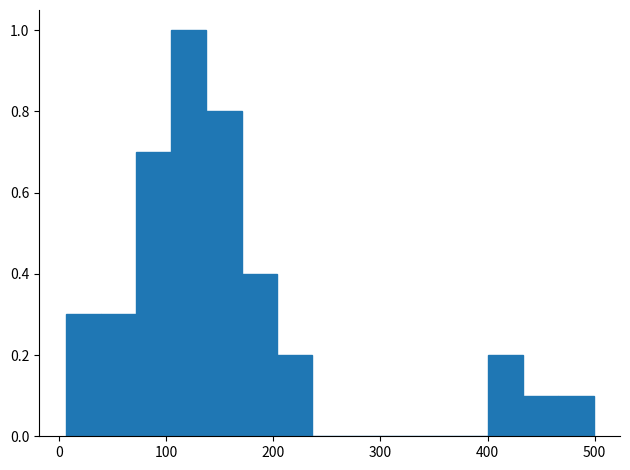

Read against the x-axis, roughly where is the centre of the tallest bar?

120